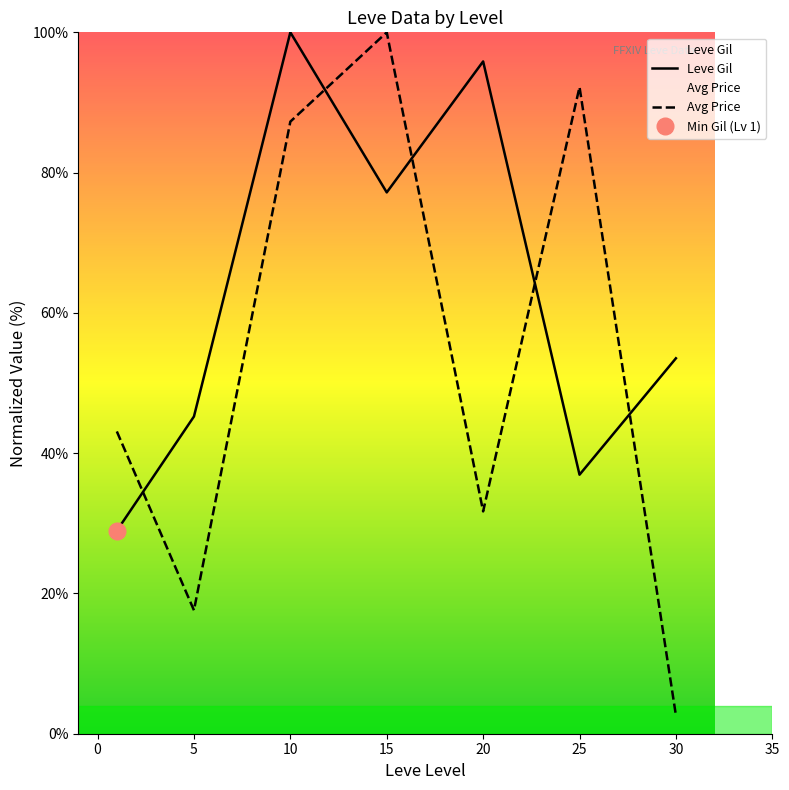

What is the maximum value shown in the chart?

100.0